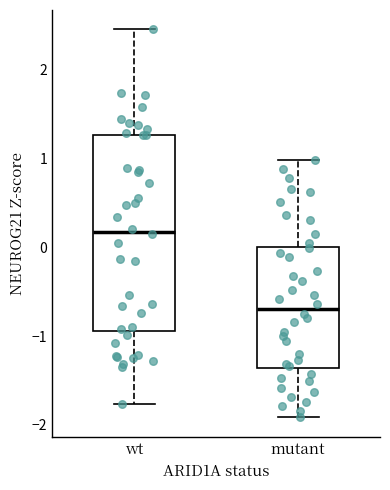

Which box is the tallest, from its lower edge to its upper edge?

wt